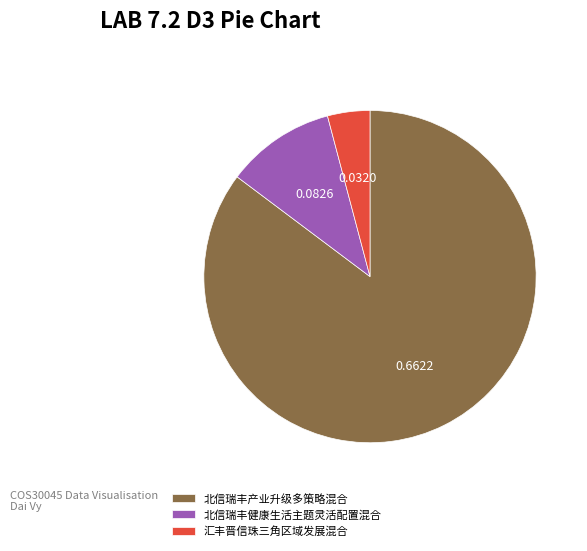

The 北信瑞丰产业升级多策略混合 slice represents 74% of the pie. True or false?

False